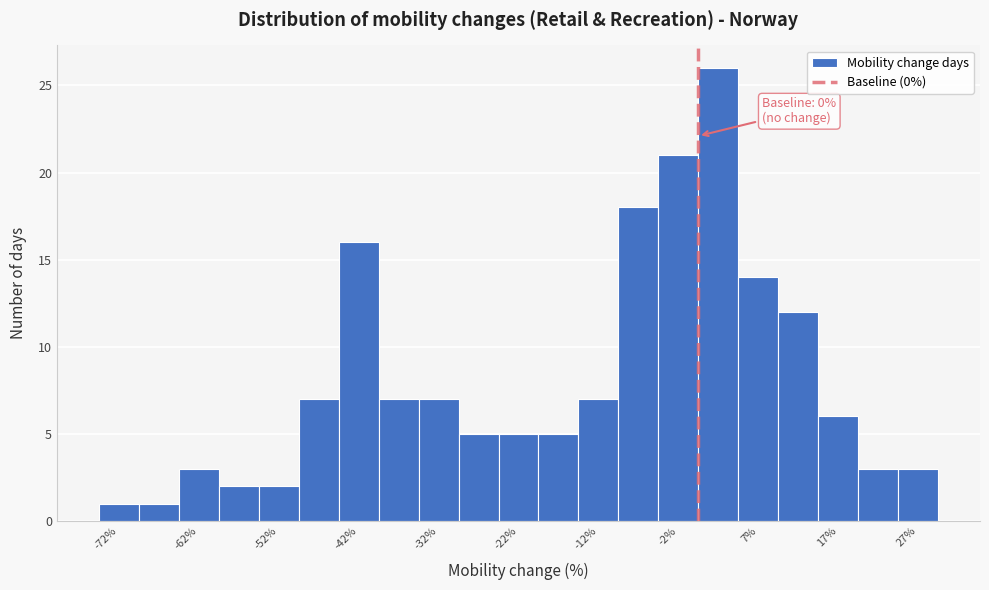

Over which range of the x-axis is the bar tallest?

0 to 5